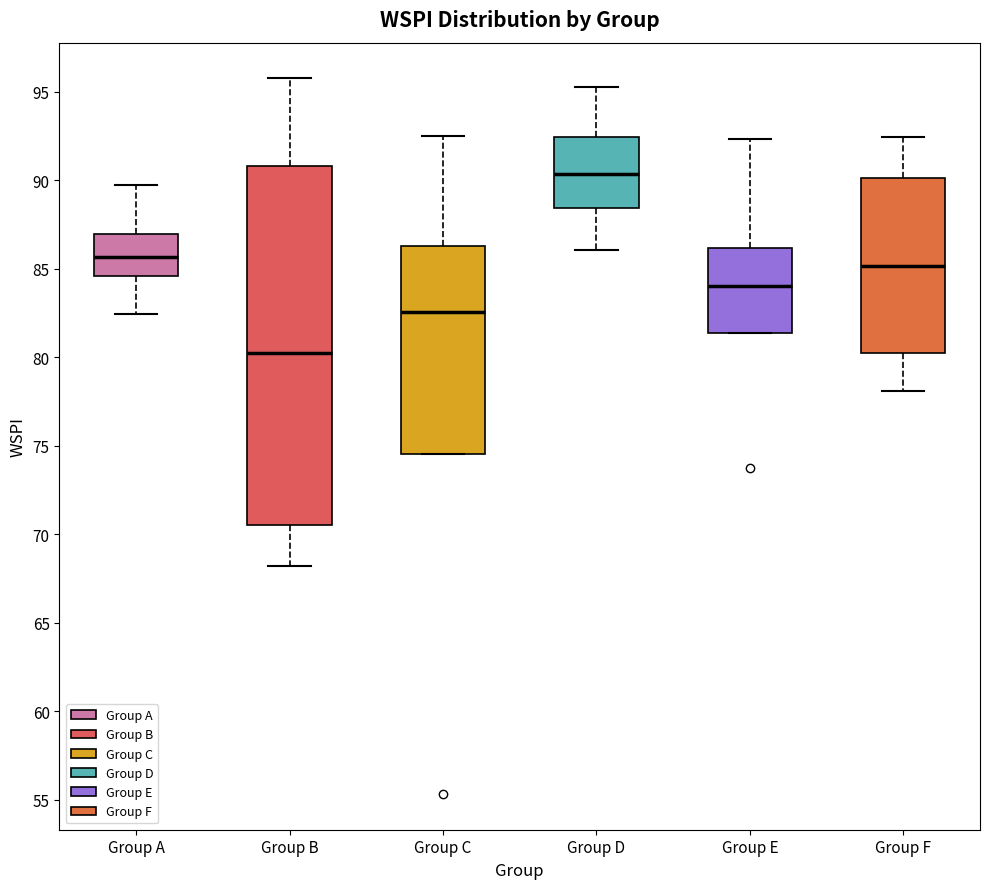

Reading left to right, read every box against the y-axis: the position of its median line, the range the box covers, and the ends of its whiskers. The values are not printed on the chart, so give them approximately, as read against the axis.

Group A: median 85.5, box 84.5 to 87.0, whiskers 82.5 to 89.5
Group B: median 80.0, box 70.5 to 91.0, whiskers 68.0 to 96.0
Group C: median 82.5, box 74.5 to 86.5, whiskers 74.5 to 92.5
Group D: median 90.5, box 88.5 to 92.5, whiskers 86.0 to 95.5
Group E: median 84.0, box 81.5 to 86.0, whiskers 81.5 to 92.5
Group F: median 85.0, box 80.5 to 90.0, whiskers 78.0 to 92.5